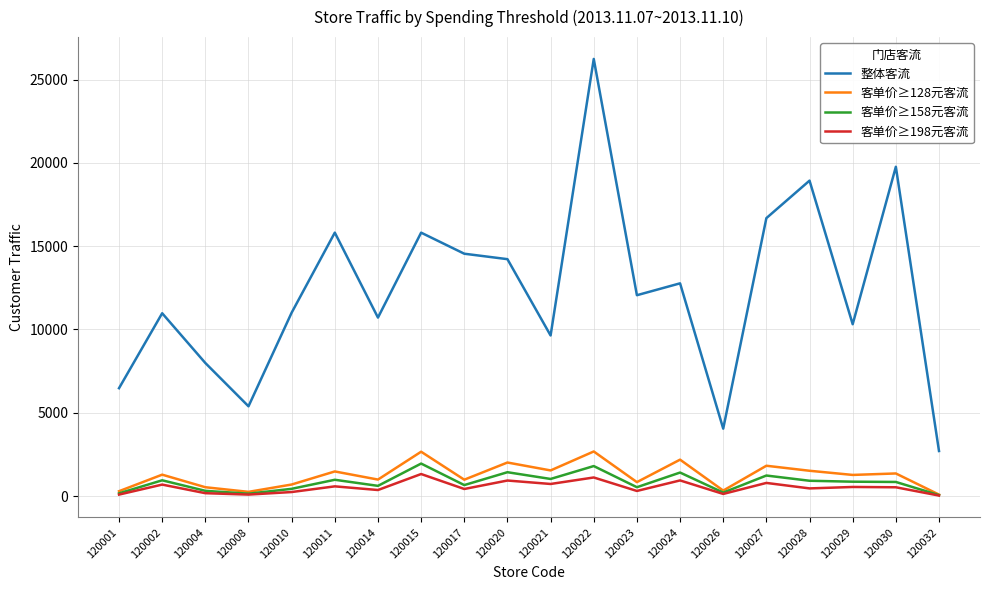

True or false: 客单价≥198元客流 has more than 0 interior local peaks.

True